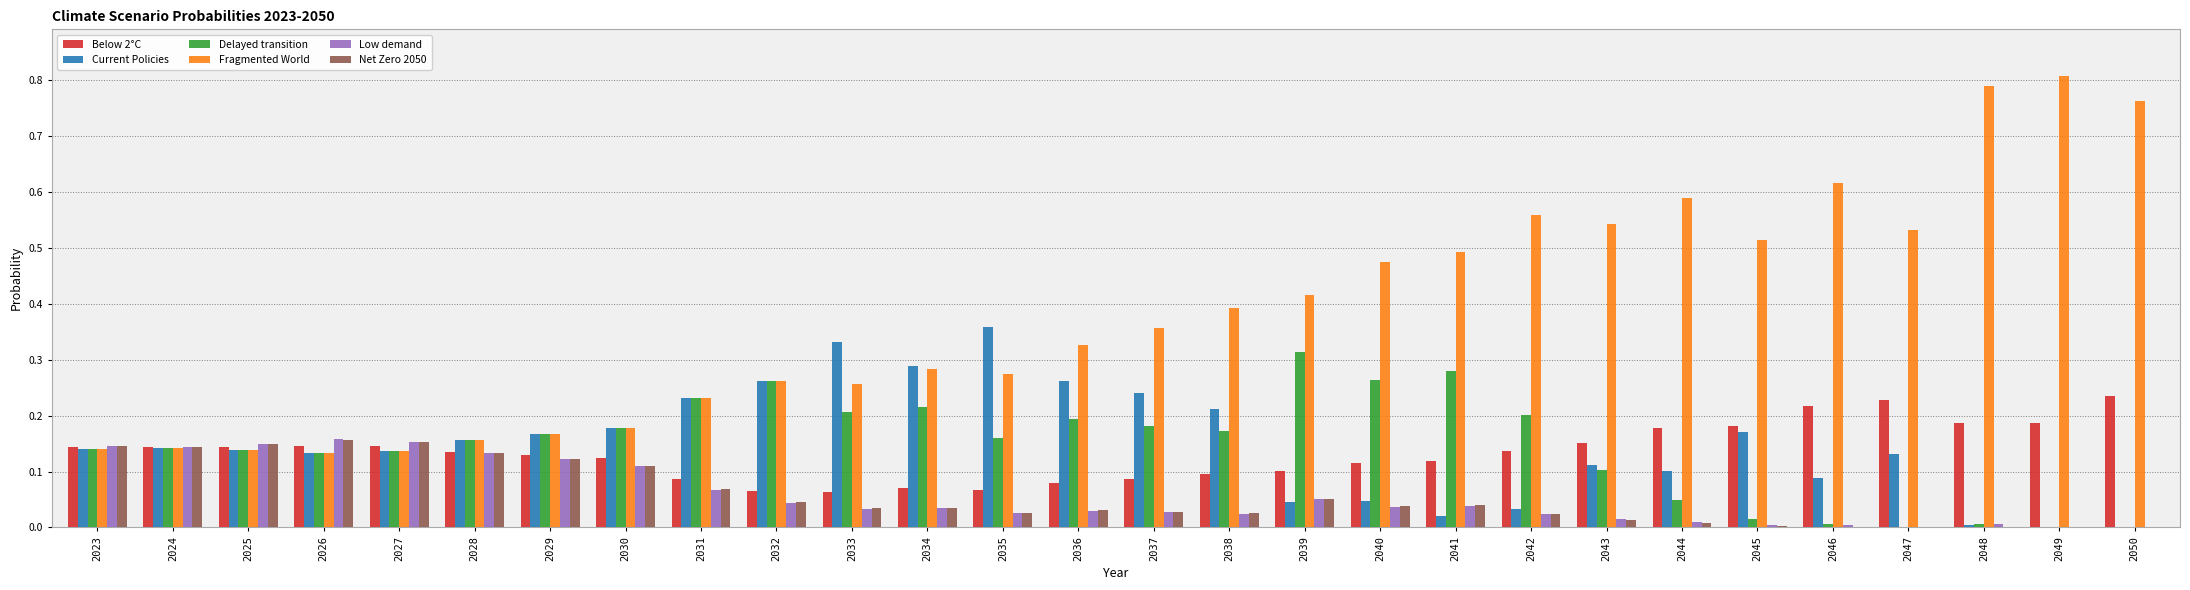

Which category has the highest value across all series?

2049